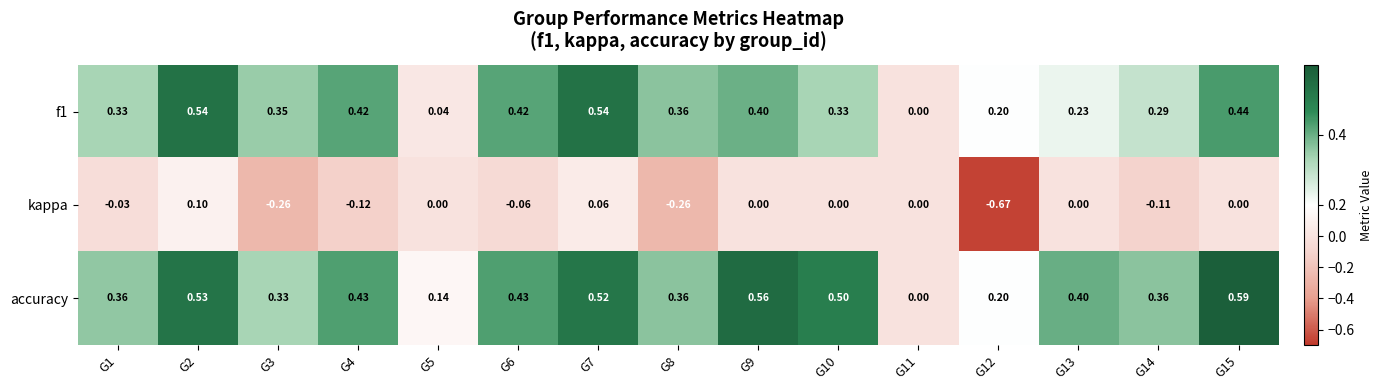

Which series has the largest range (max minus min)?

kappa